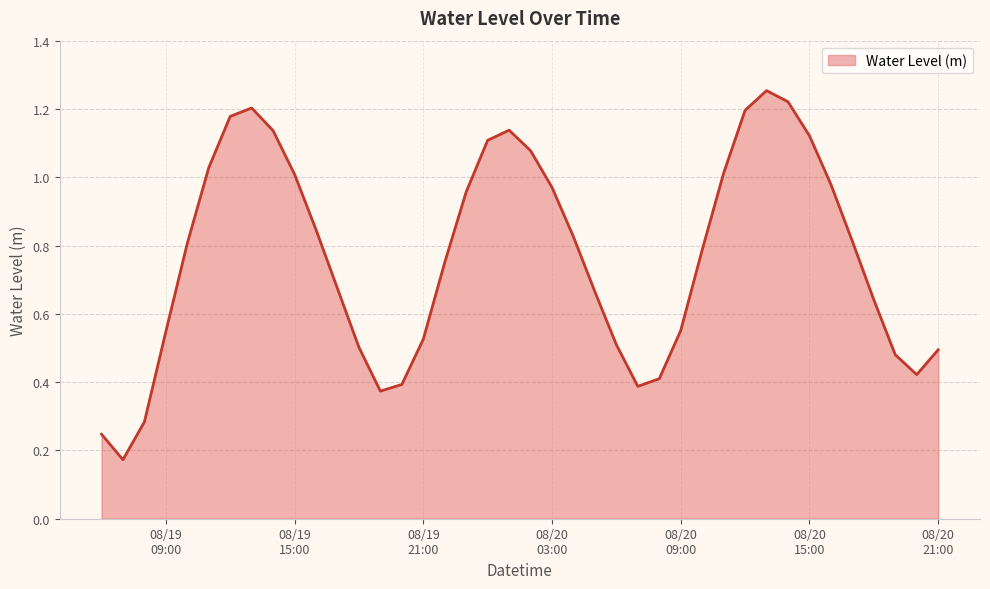

Does the chart display data point markers on the line(s)?

No